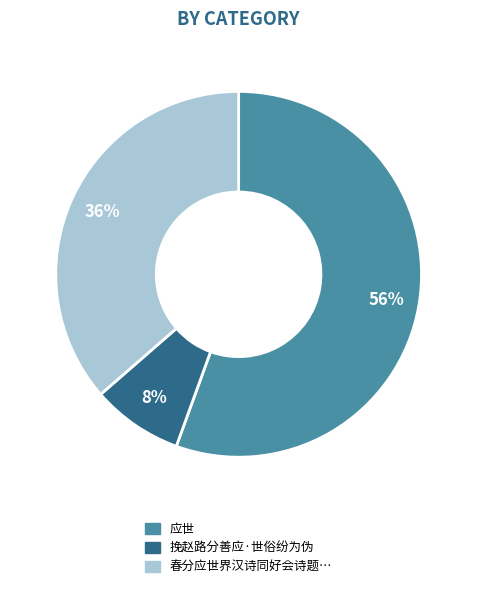

Is there a majority slice in this chart?

Yes